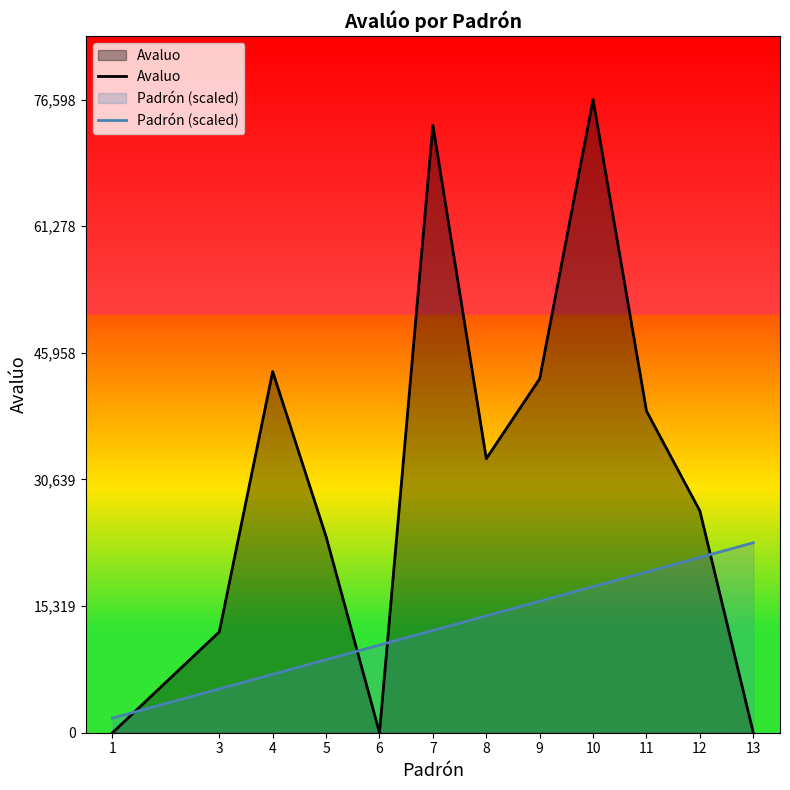

Between 11 and 10, which is larger?

10